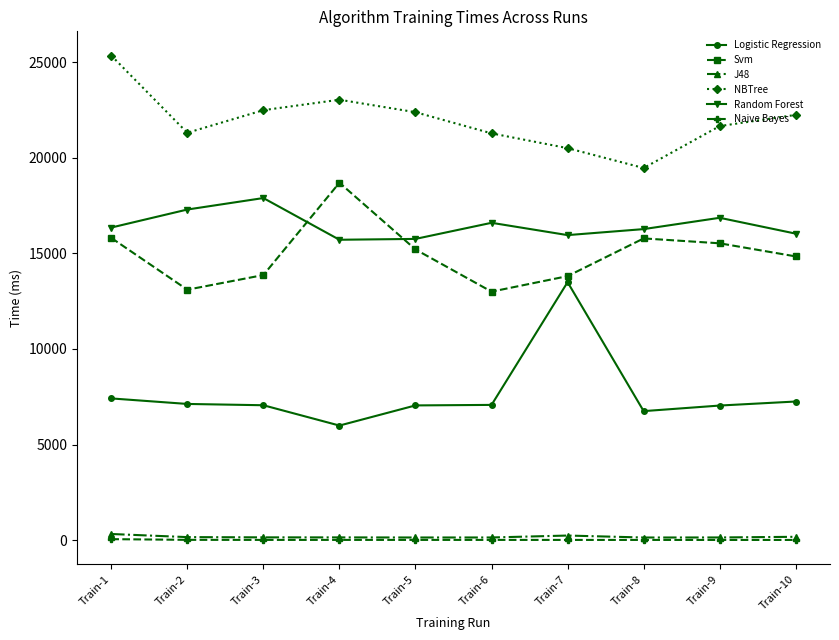

What is the average value of the Svm series?

14966